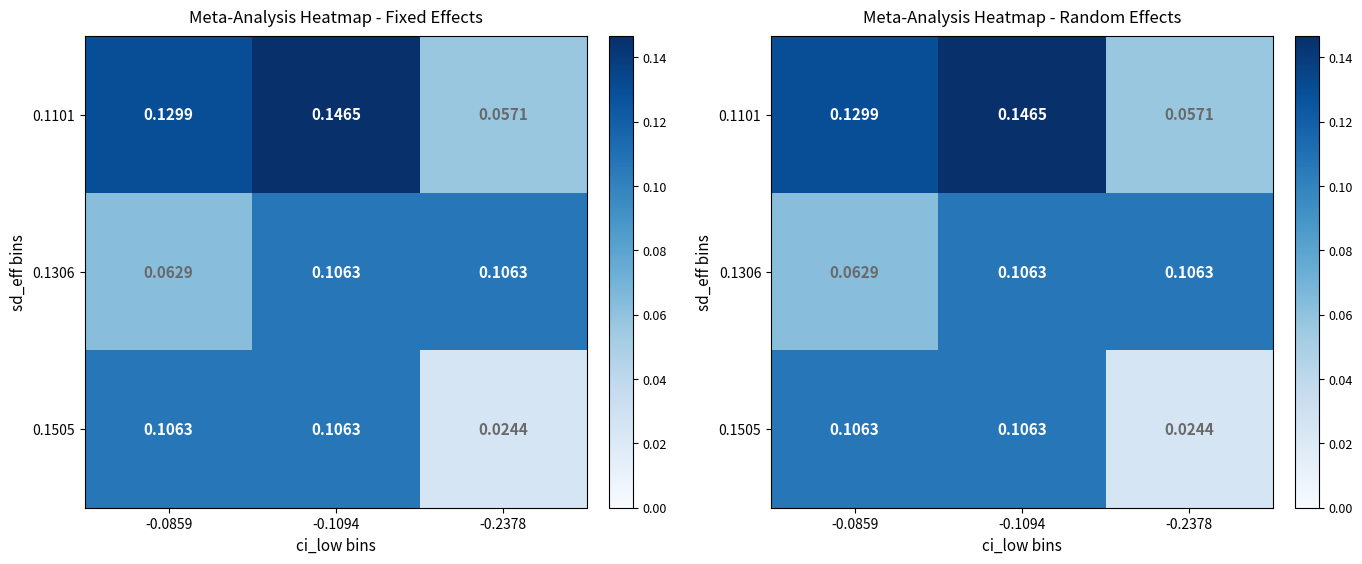

What is the total value across all series at -0.0859?

0.3